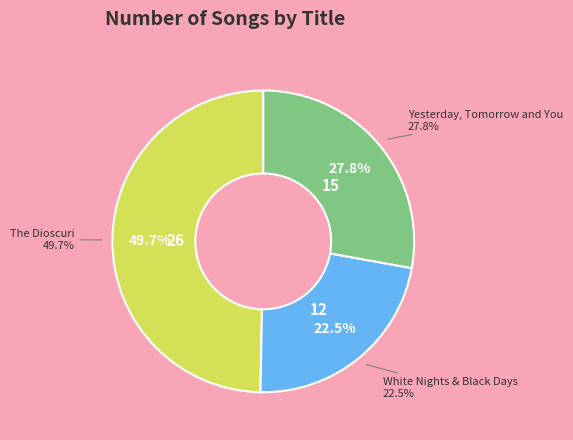

The White Nights & Black Days slice represents 13% of the pie. True or false?

False